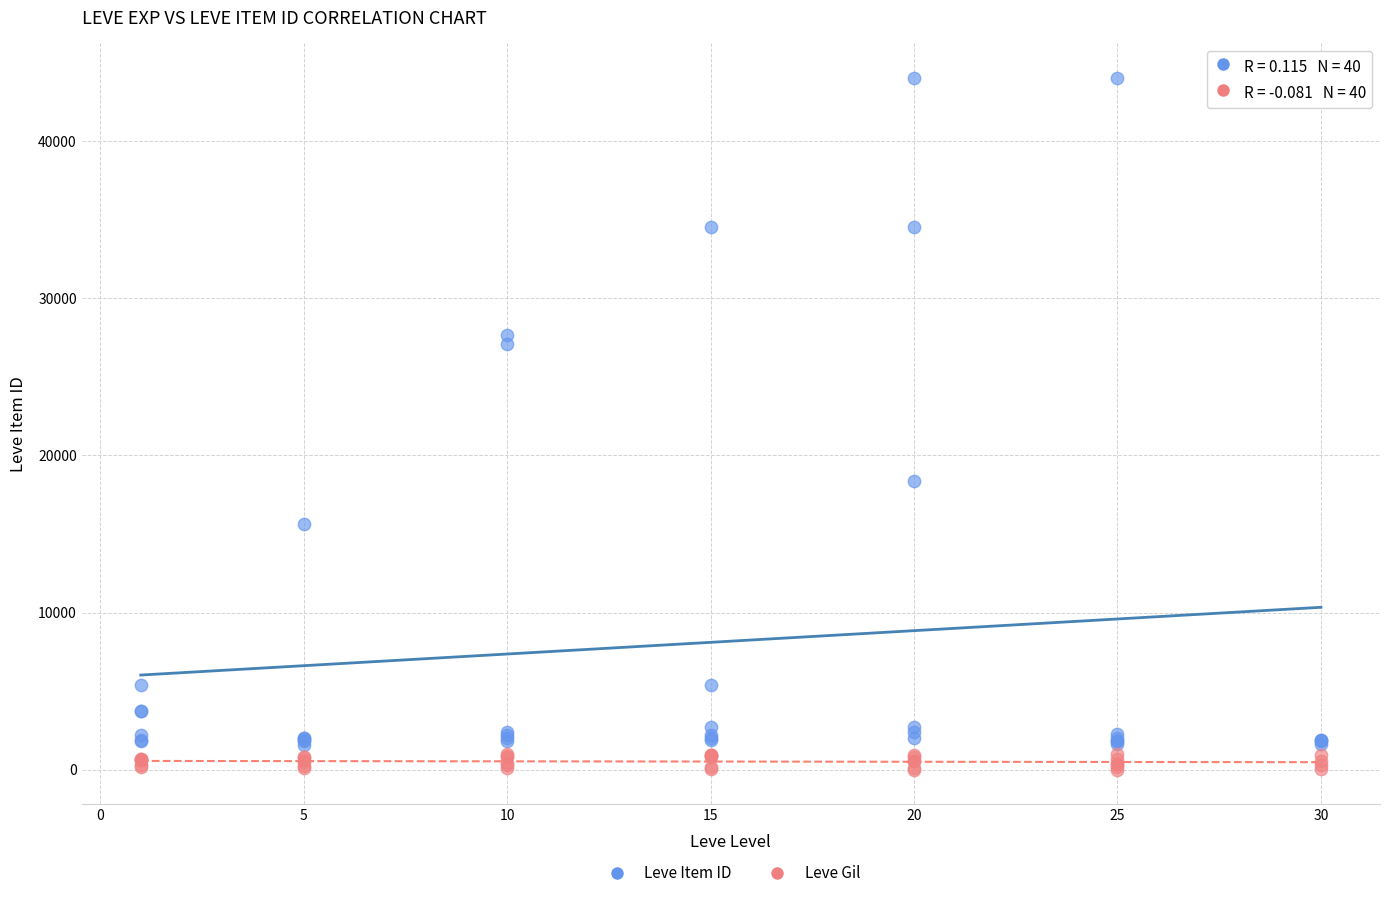

Which series contains the lowest Y value?

Leve Gil